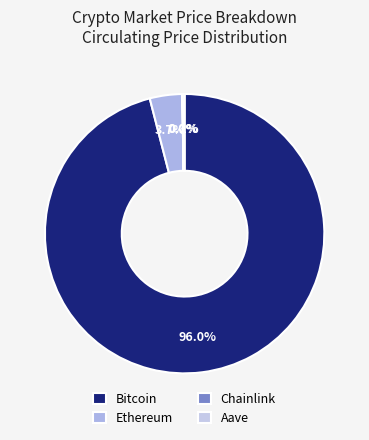

To the nearest percent, what is the average slice percentage?

25%